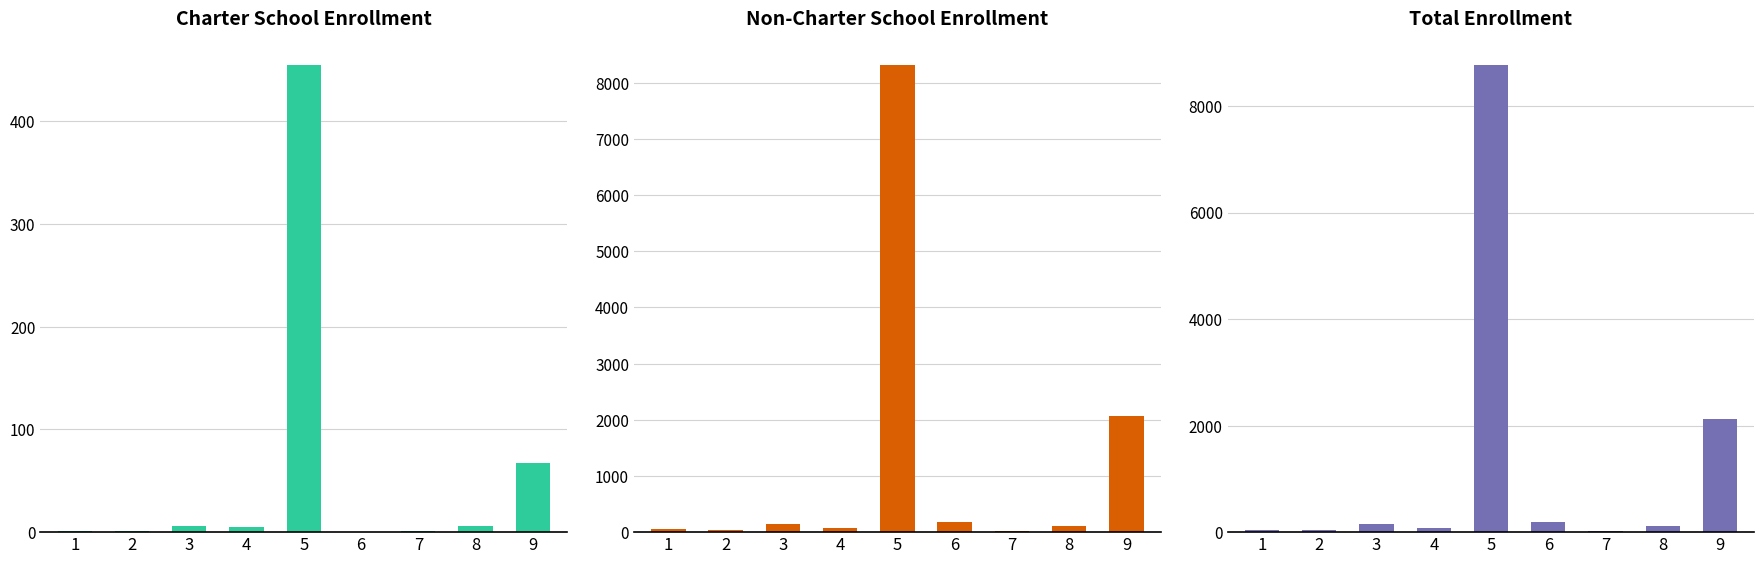

Where does the Non-Charter School Enrollment series first go above 113?

3